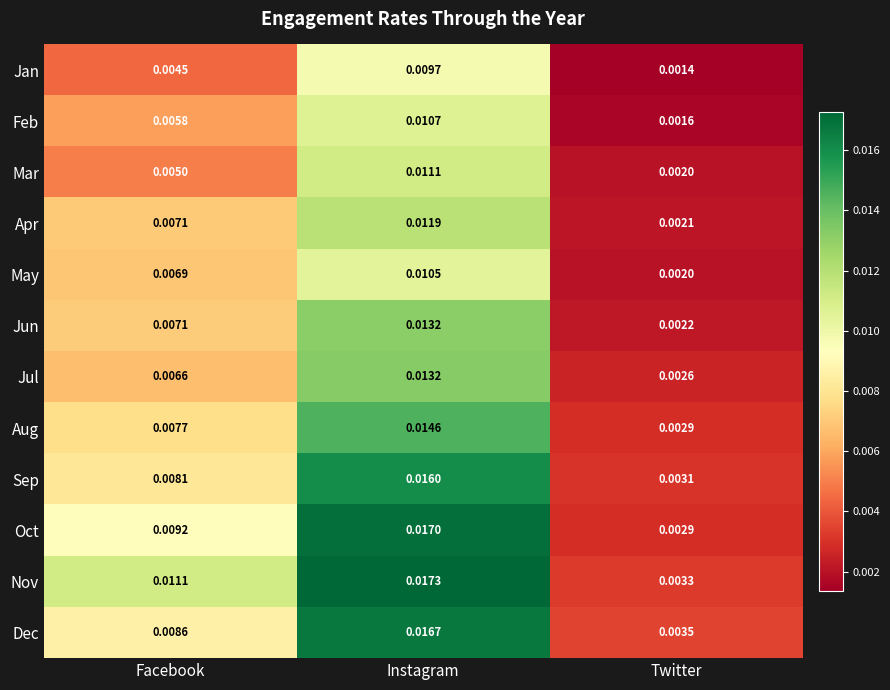

Which series changed the most between Facebook and Instagram?

Dec